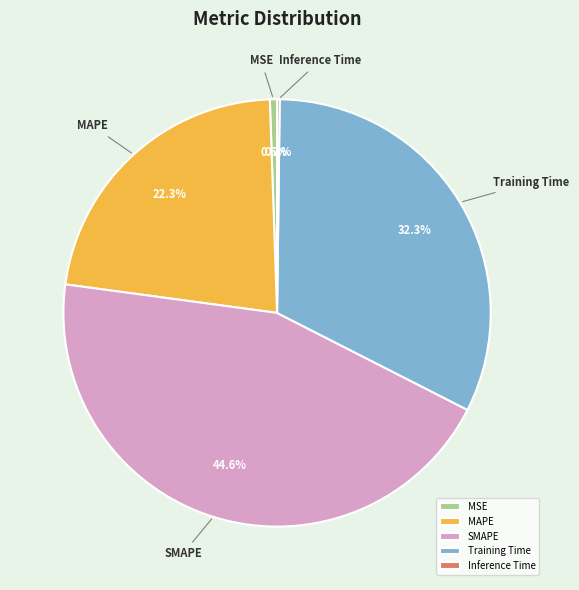

Is MAPE the majority of the pie?

No